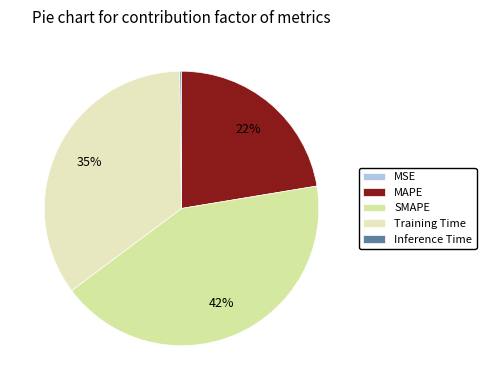

Rank the categories by value from highest to lowest.

SMAPE, Training Time, MAPE, Inference Time, MSE